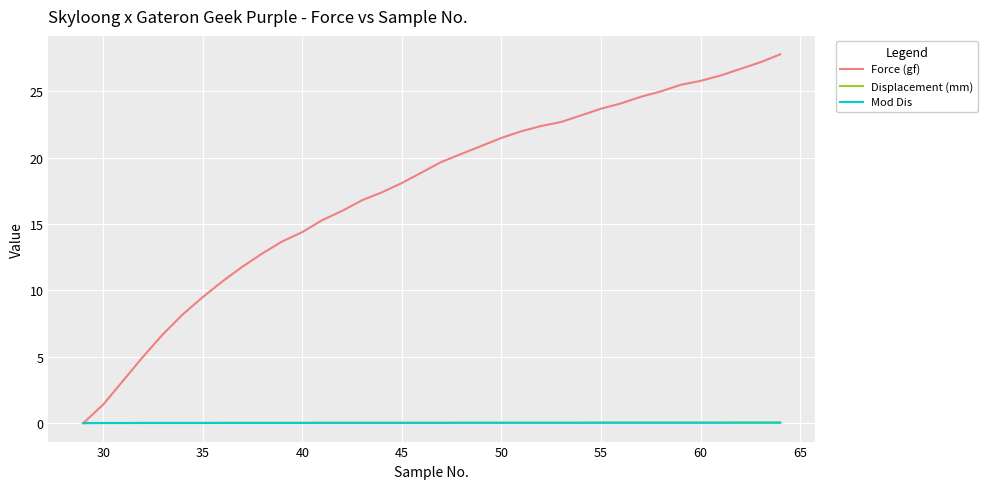

How many lines are shown in the chart?

3